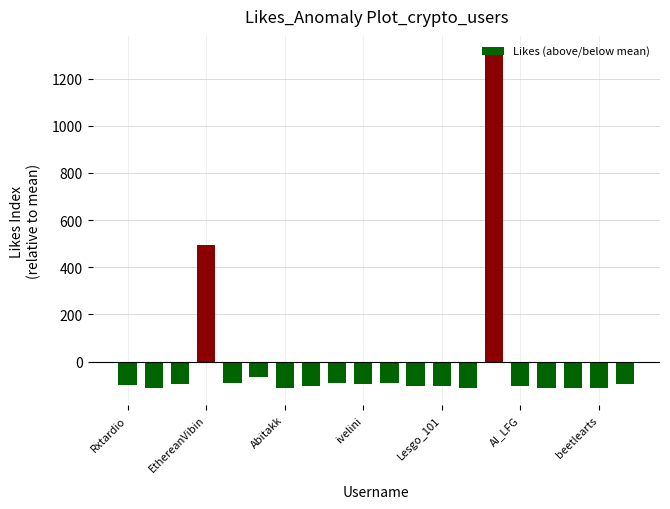

What is the value of the 17th bar from the left?

-110.3